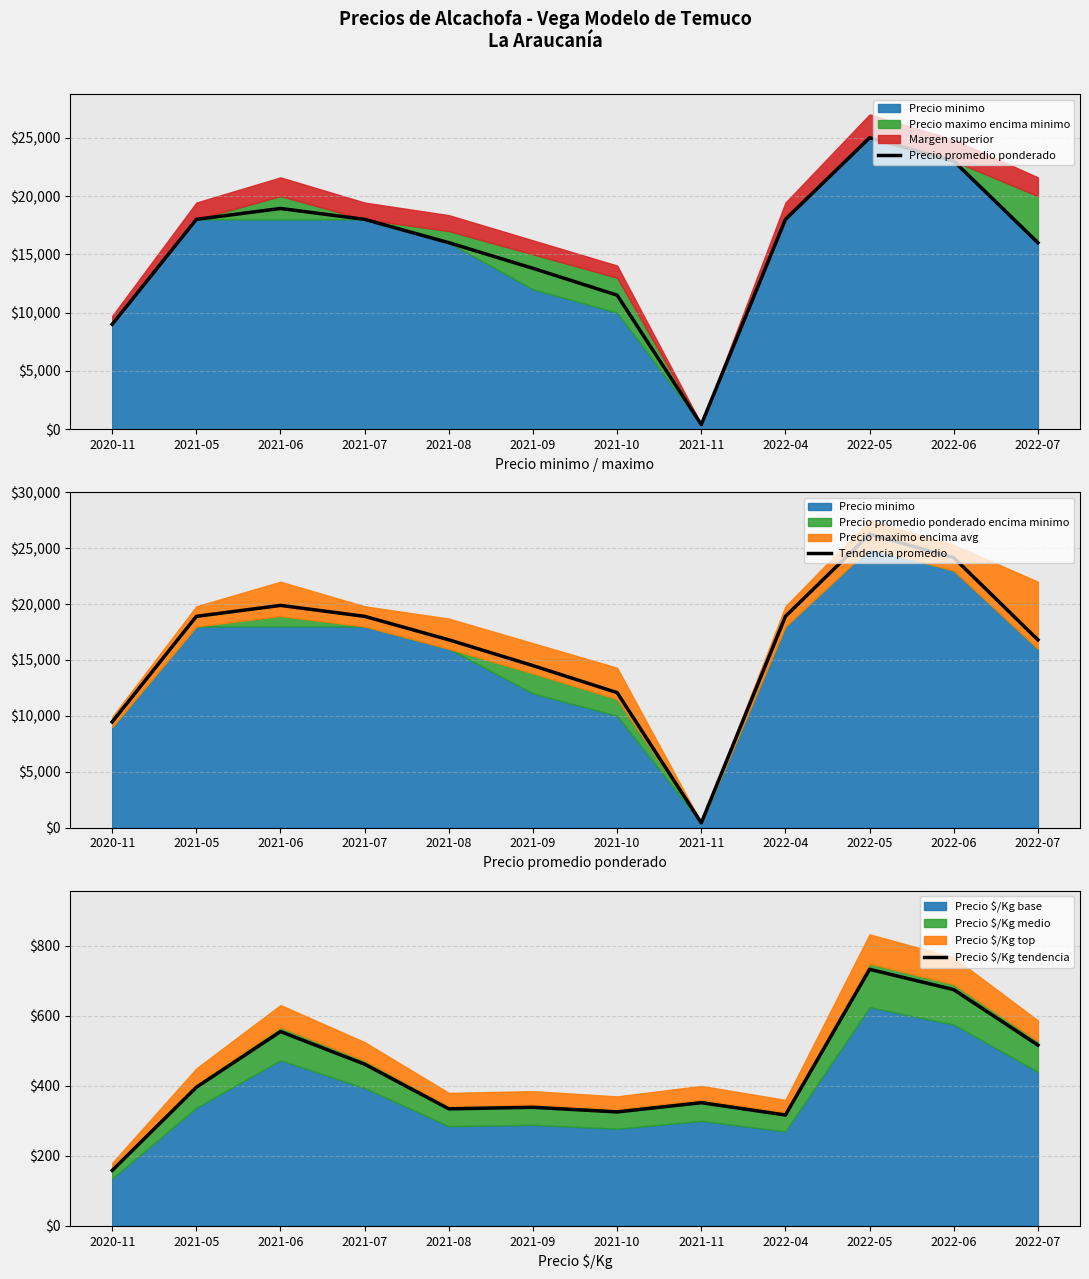

In Precio promedio ponderado, how many points are lower than both neighbors (excluding endpoints)?

1